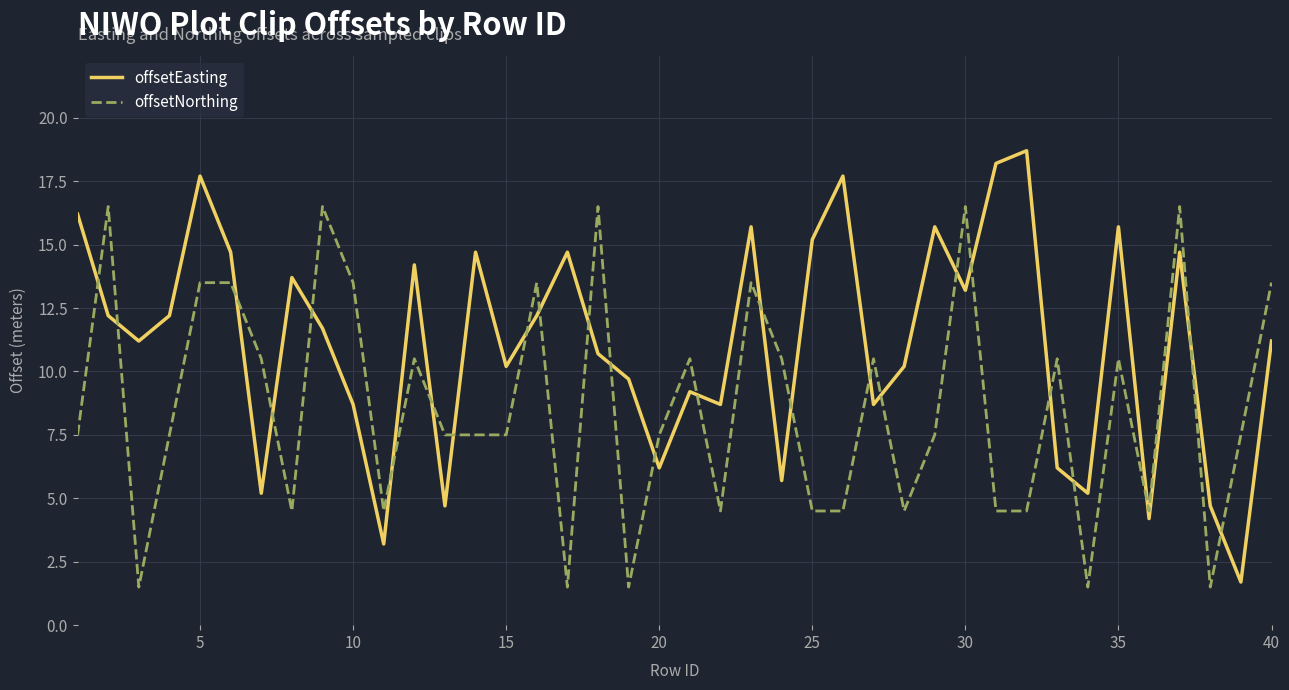

Which series has the largest total across all categories?

offsetEasting